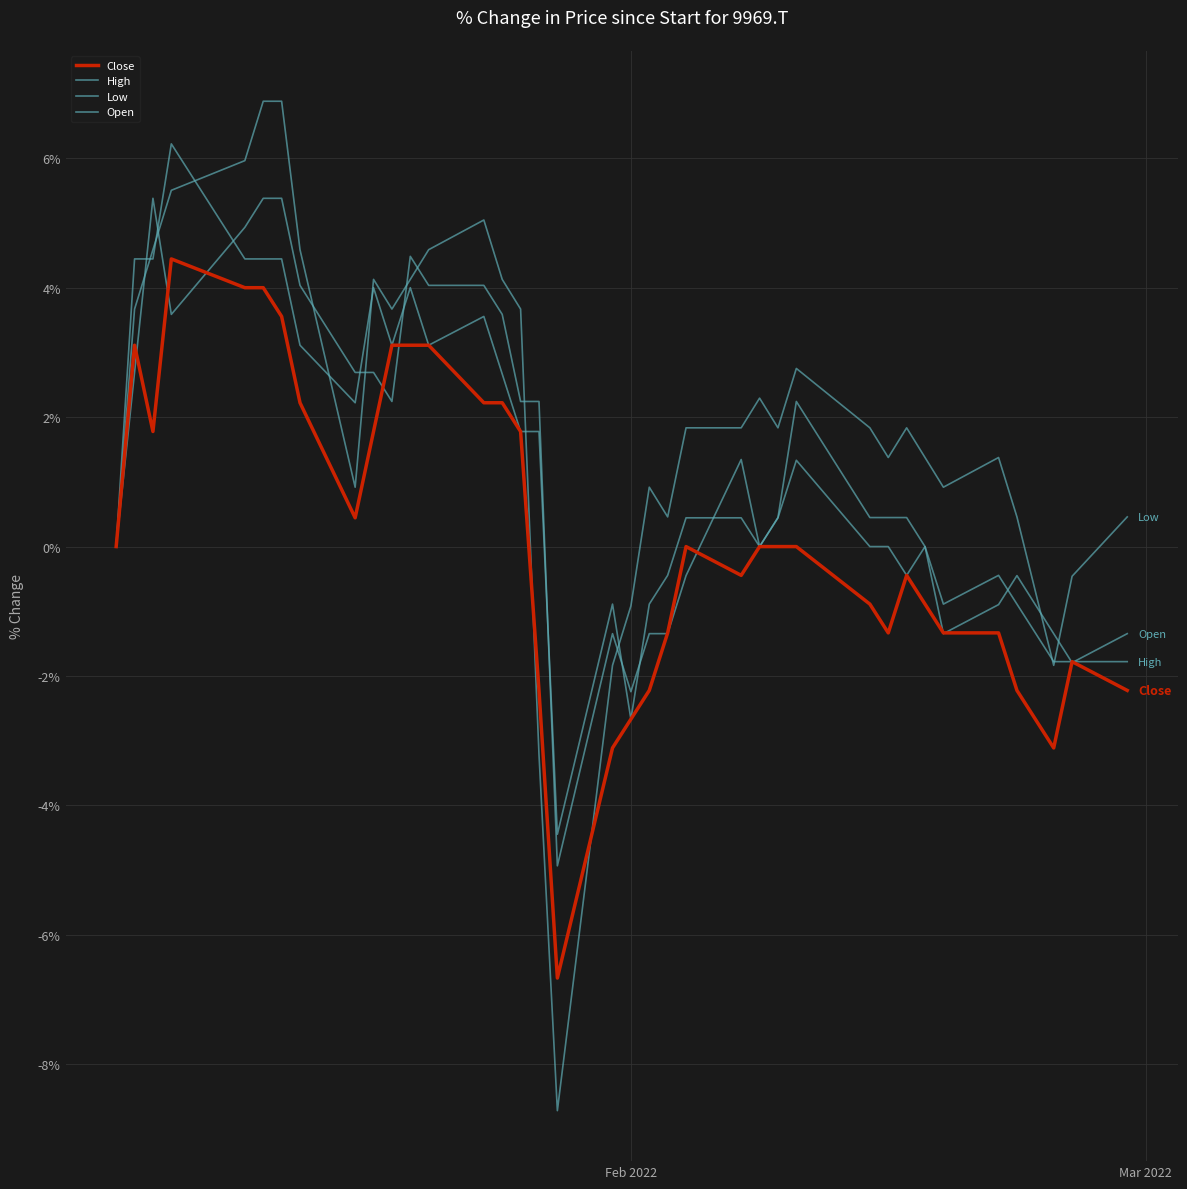

Does the chart have visible grid lines?

Yes